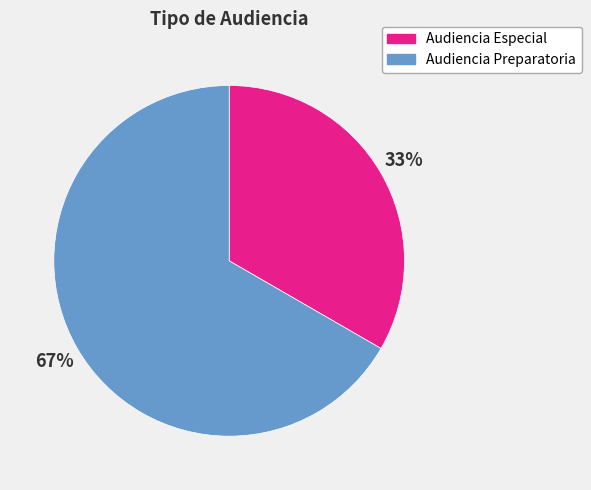

What is the majority slice?

Audiencia Preparatoria